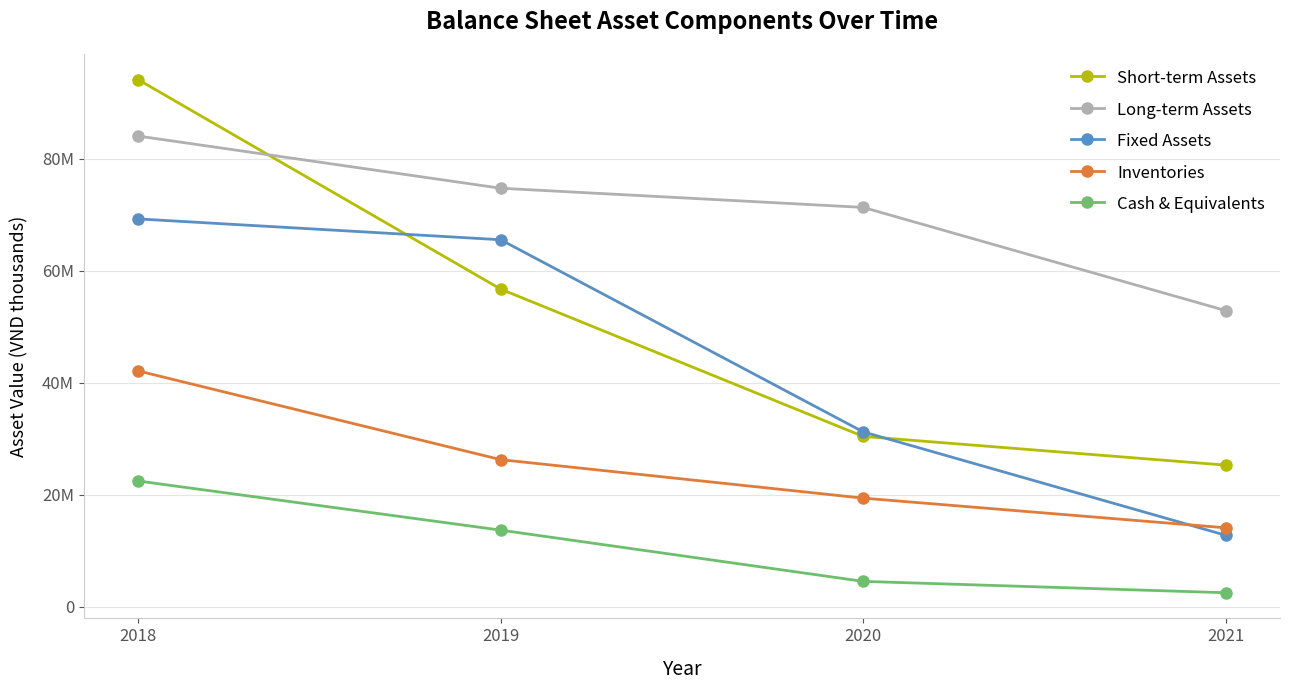

Which category has the lowest value in the Long-term Assets series?

2021